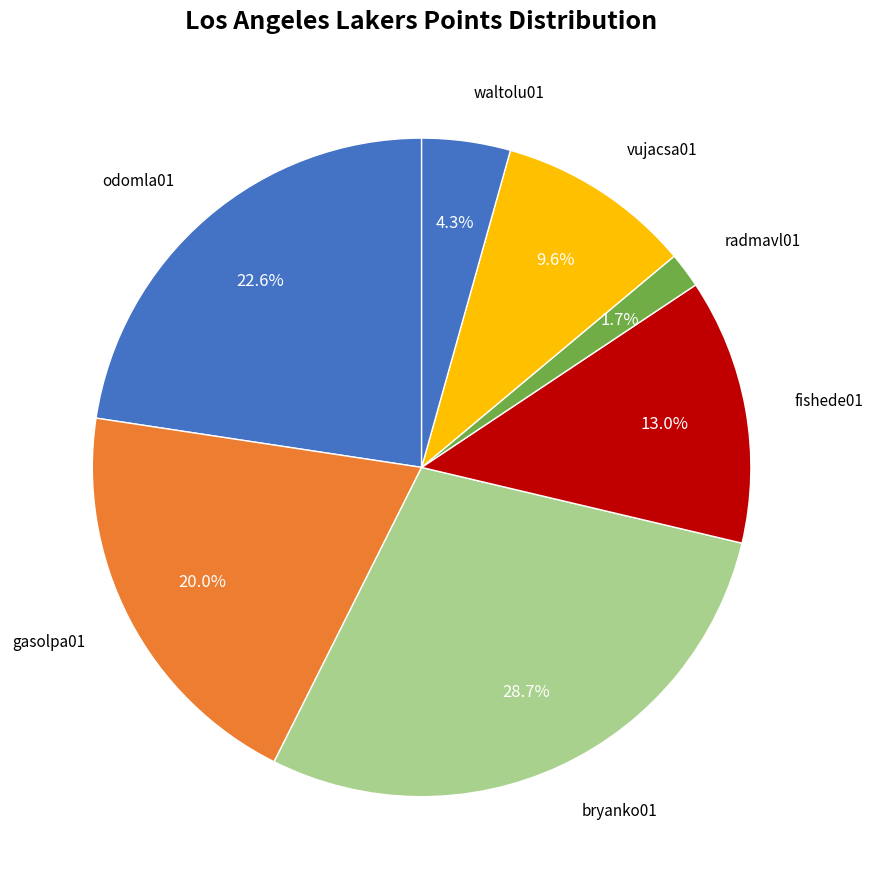

Does bryanko01 represent more than half of the total?

No